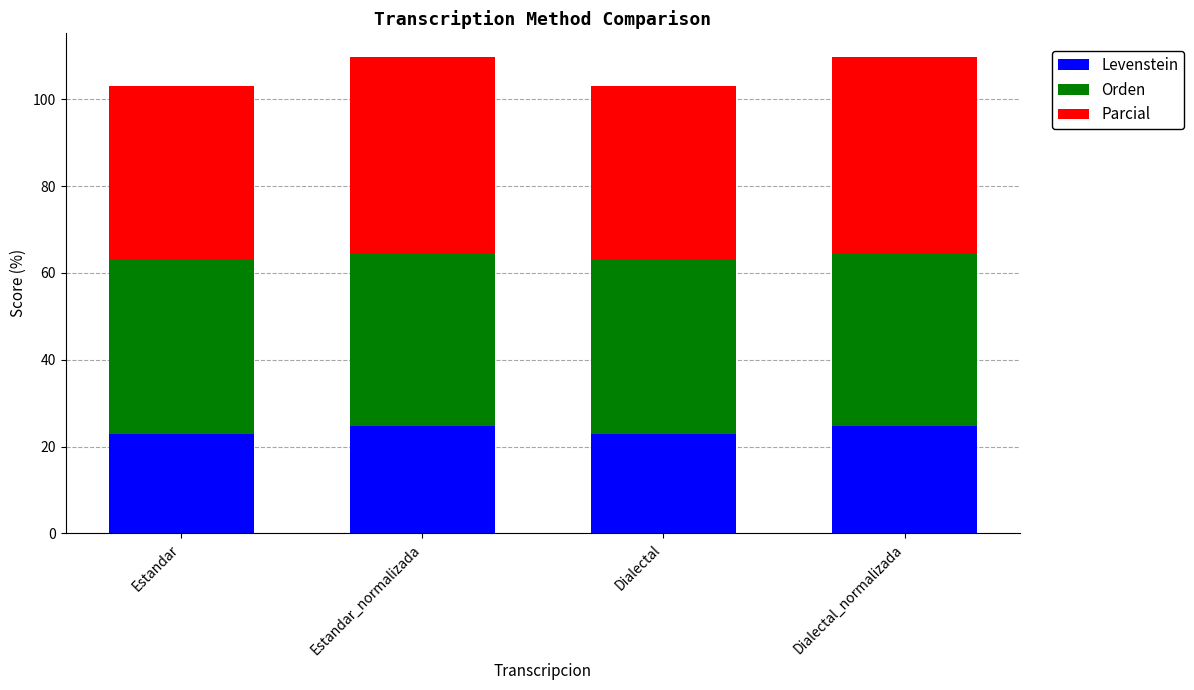

What is the difference between the maximum and minimum values in the Levenstein series?

2.0